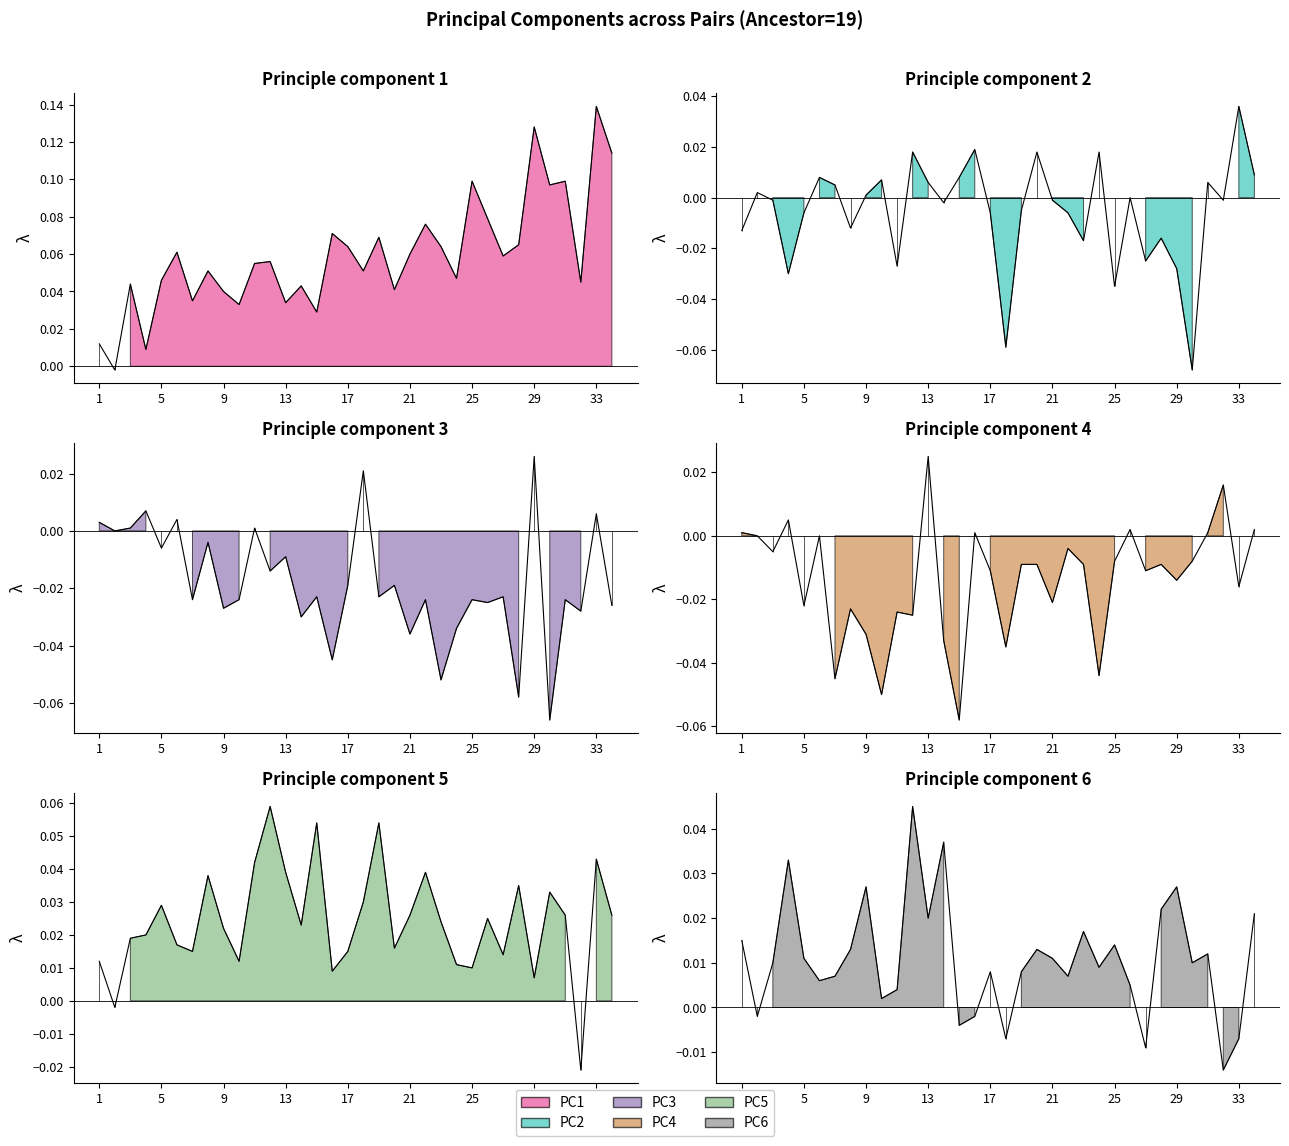

At how many categories does at least one series exceed 0?

34